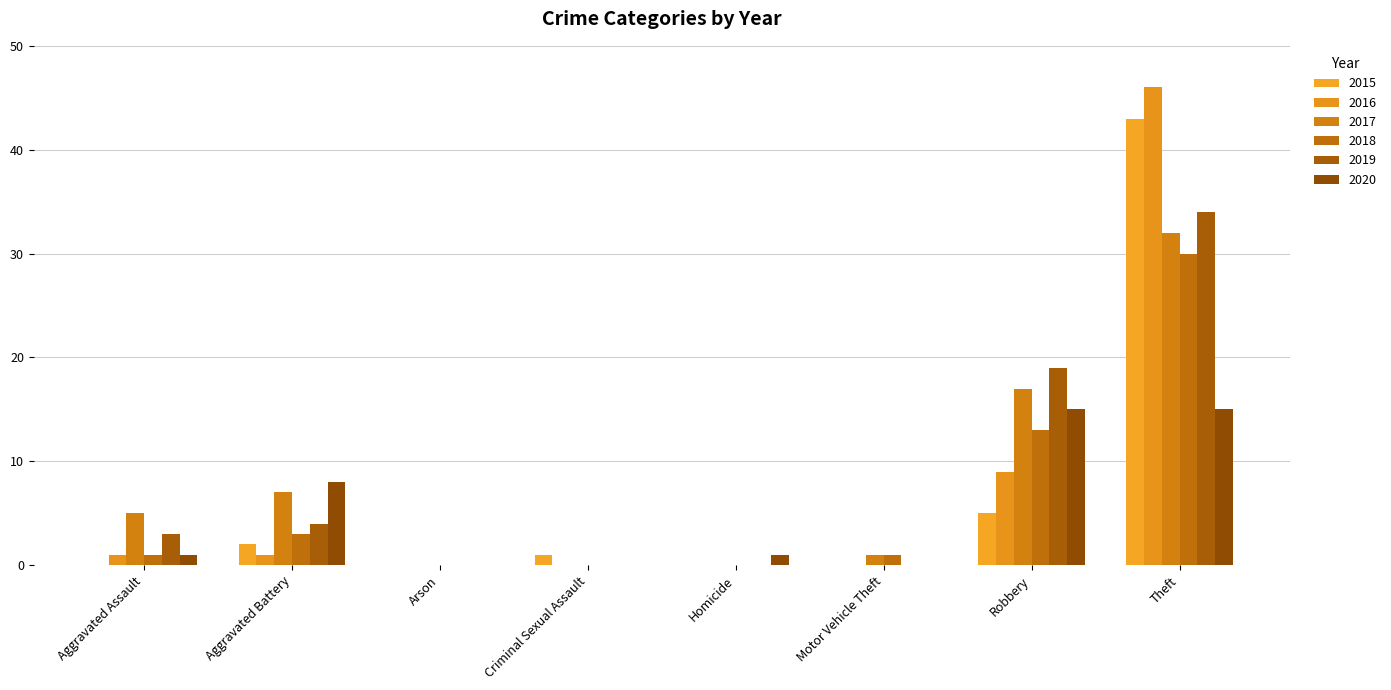

Which series has the largest range (max minus min)?

2016